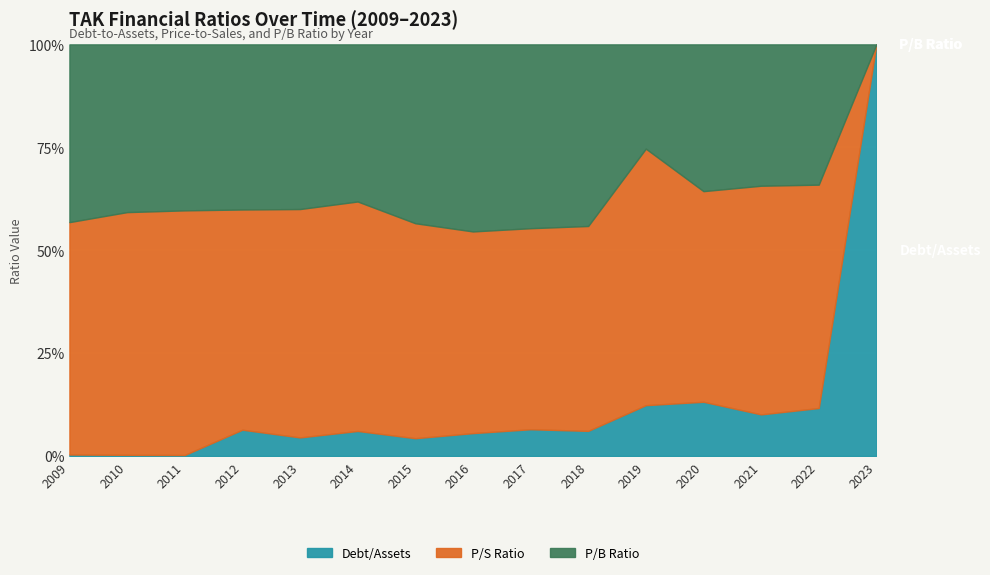

How many values in the priceToSalesRatio series exceed 1?

14